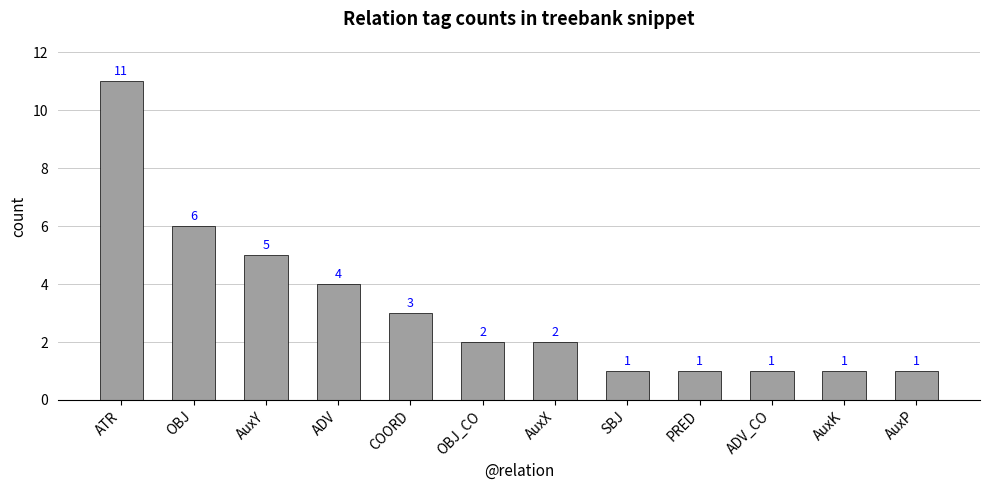

What position from the left is AuxK?

11